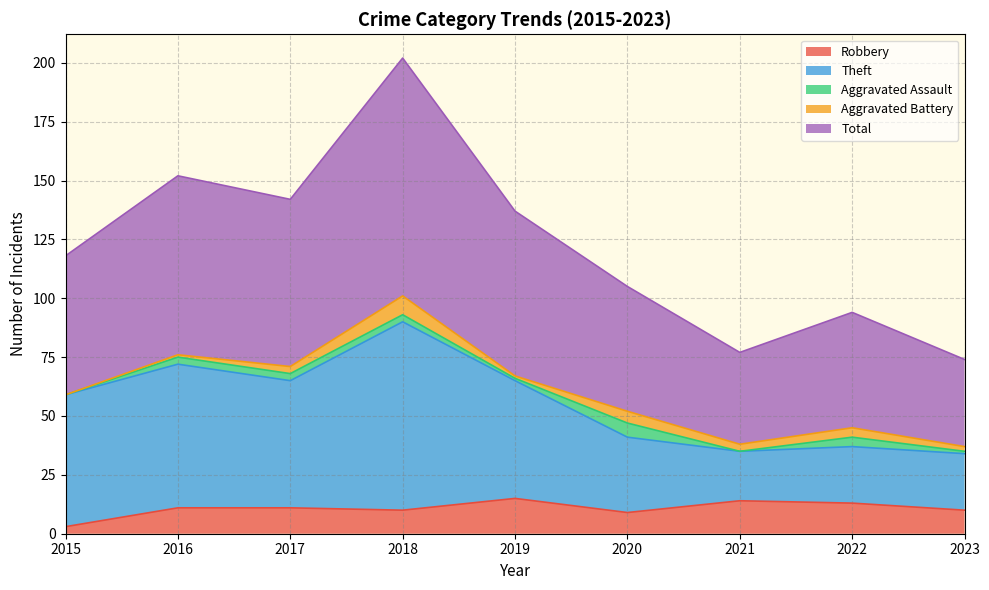

What is the difference between the second highest and minimum values in the Total series?

78